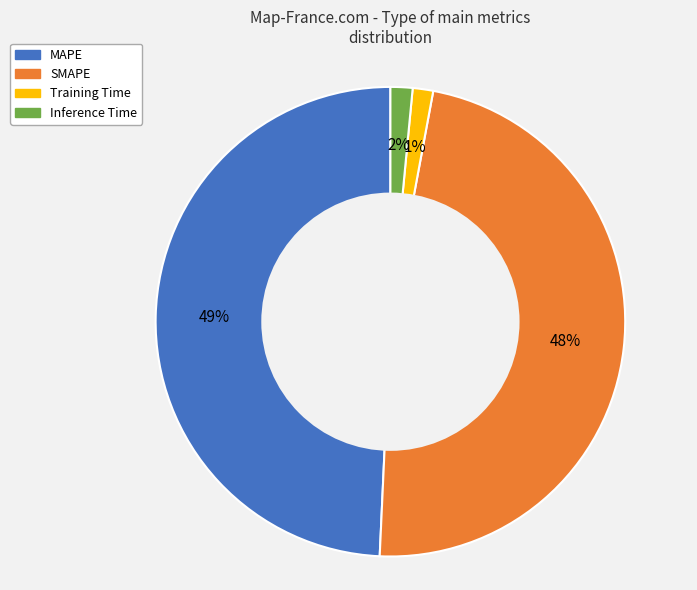

Which has a higher value, MAPE or Training Time?

MAPE